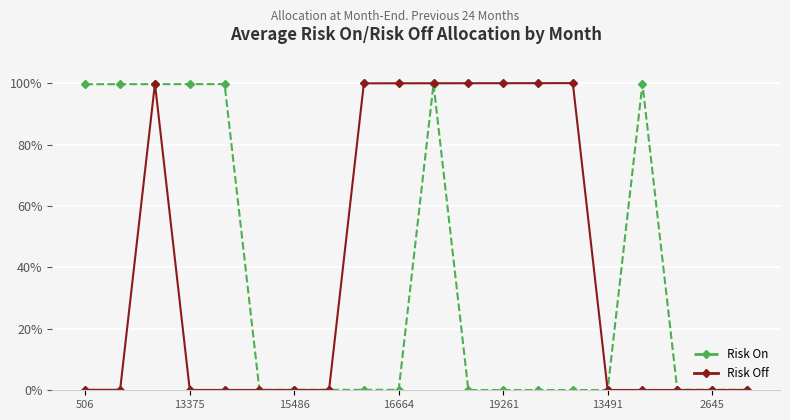

True or false: Risk On has more than 2 points higher than both neighbors.

True